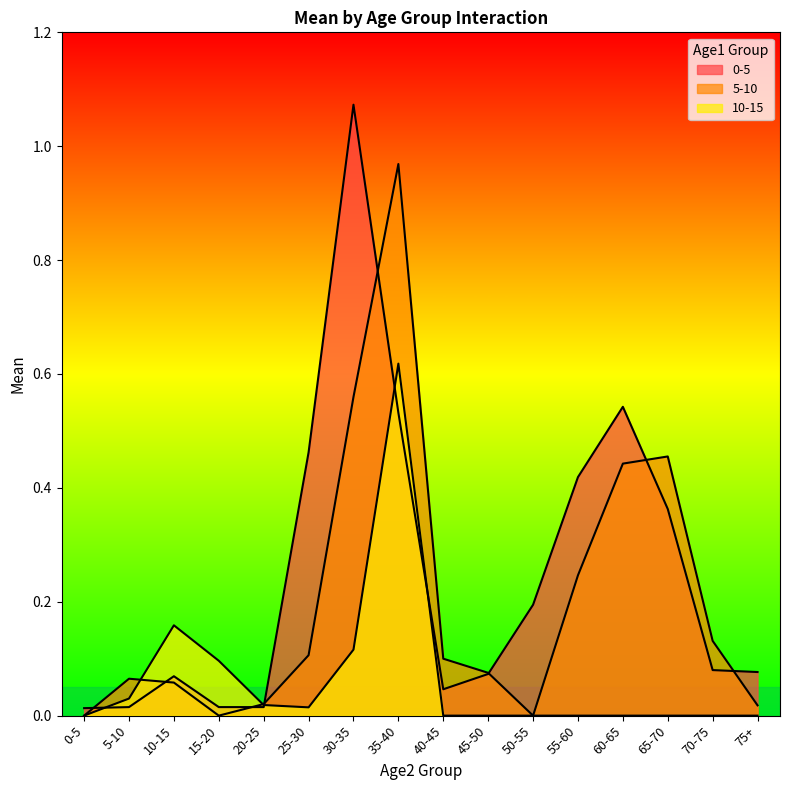

What is the difference between the highest and lowest values at 60-65?

0.5